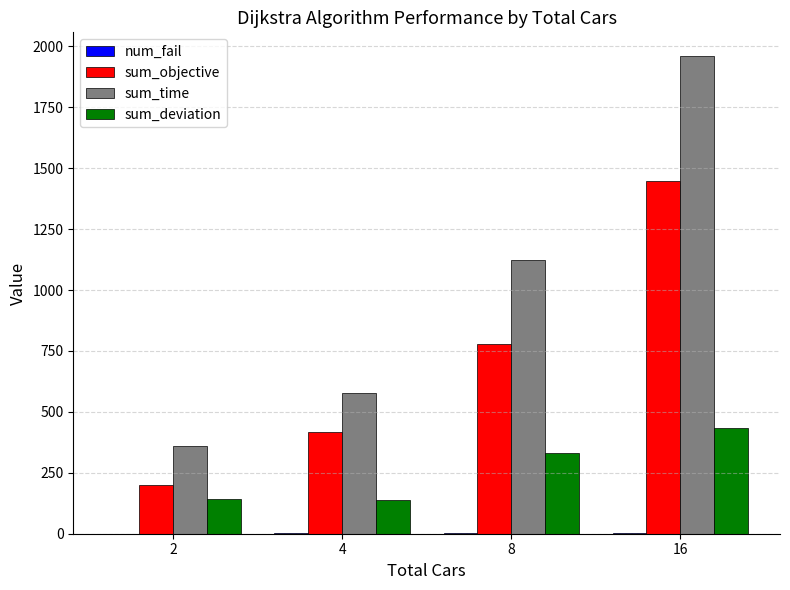

What is the difference between the sum_deviation values at 4 and 8?

190.5